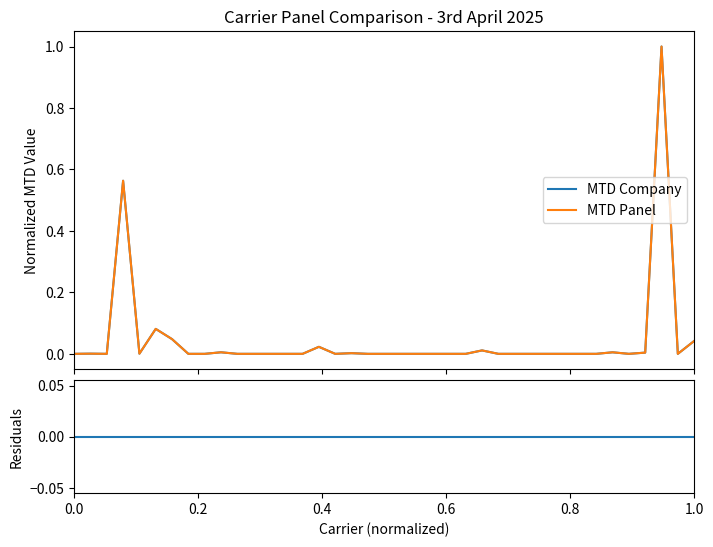

List the series in order of their peak value, highest first.

MTD Company, MTD Panel, Residuals